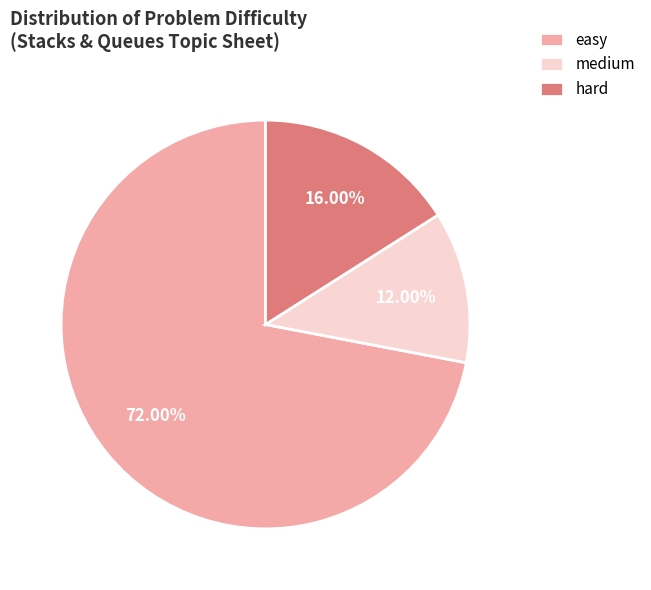

How many slices are in this pie chart?

3